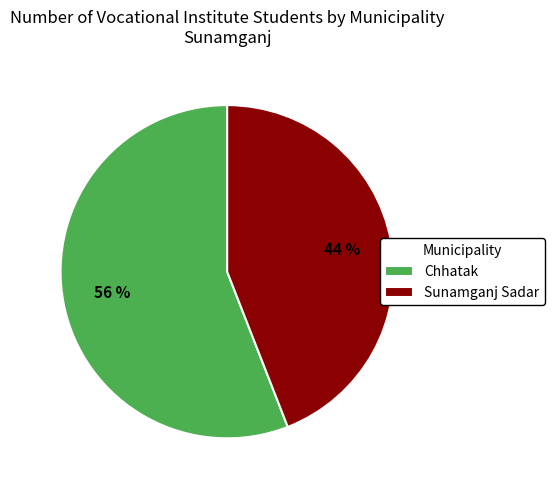

True or false: Sunamganj Sadar accounts for 34% of the total.

False